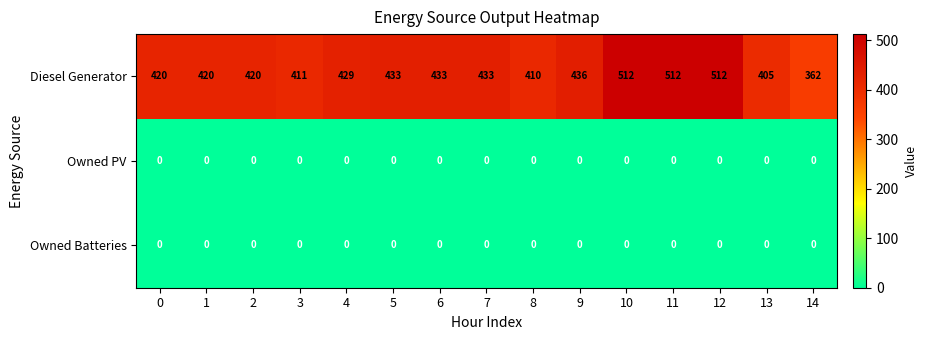

Count the number of categories in the chart.

15